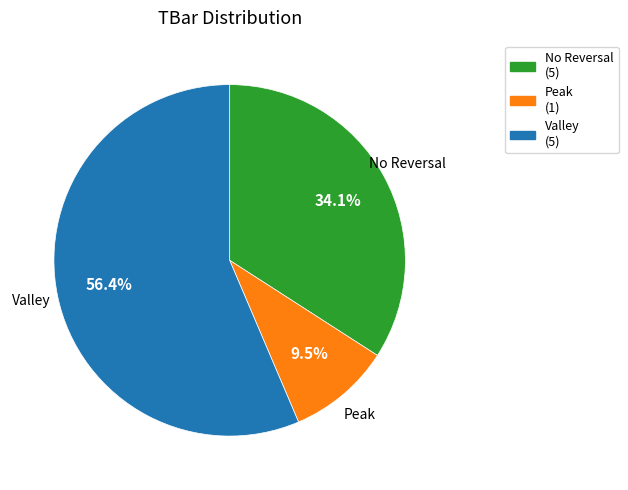

Is there any slice that represents more than half of the pie?

Yes